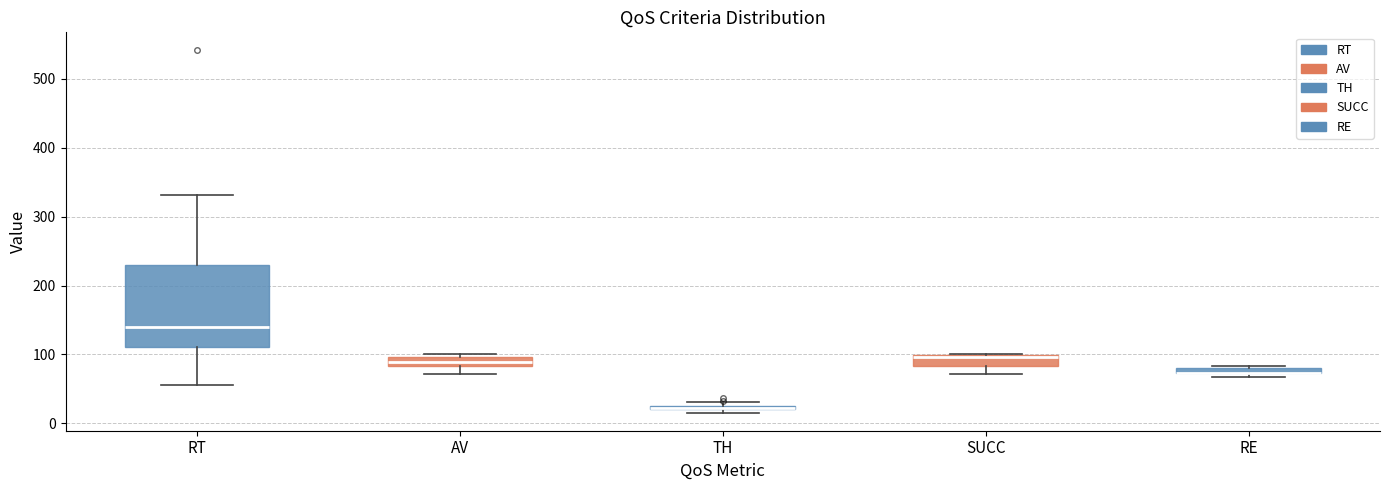

Where does the median line of the box for RT sit on the y-axis? The values are not printed on the chart, so give them approximately, as read against the axis.

140